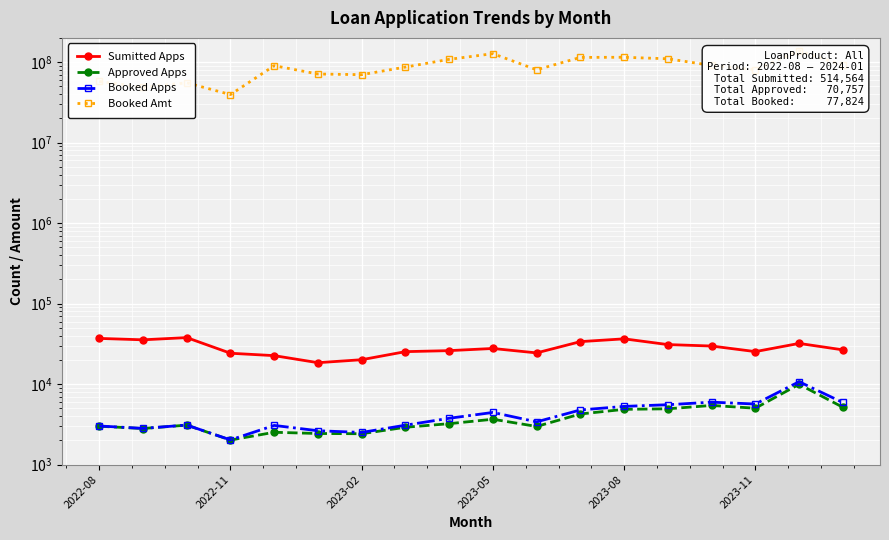

True or false: Booked Apps and Sumitted Apps cross at least once.

False